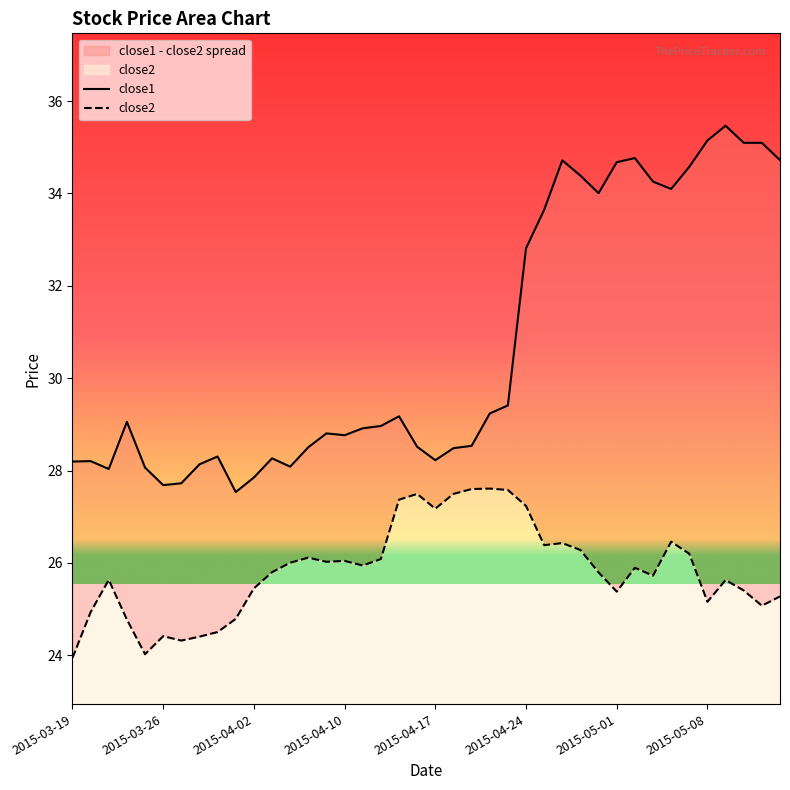

True or false: close2 and close1 intersect in this chart.

False